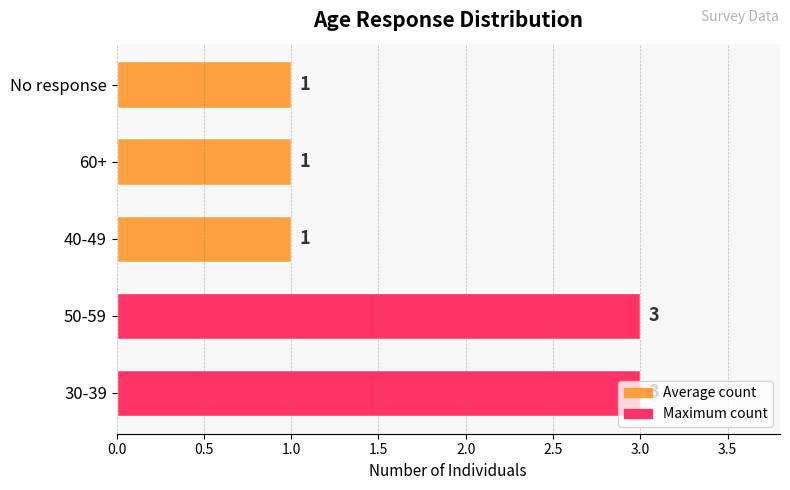

Between 50-59 and 40-49, which is larger?

50-59